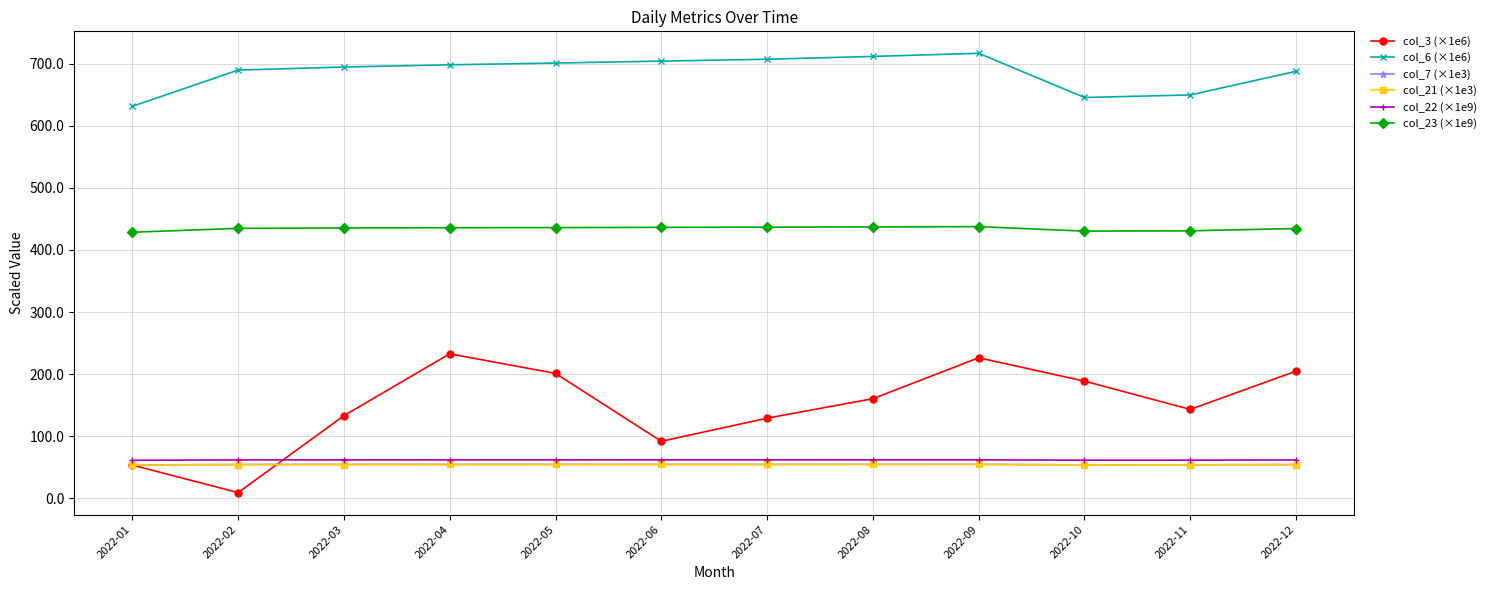

In col_3 (×1e6), how many points are lower than both neighbors (excluding endpoints)?

3